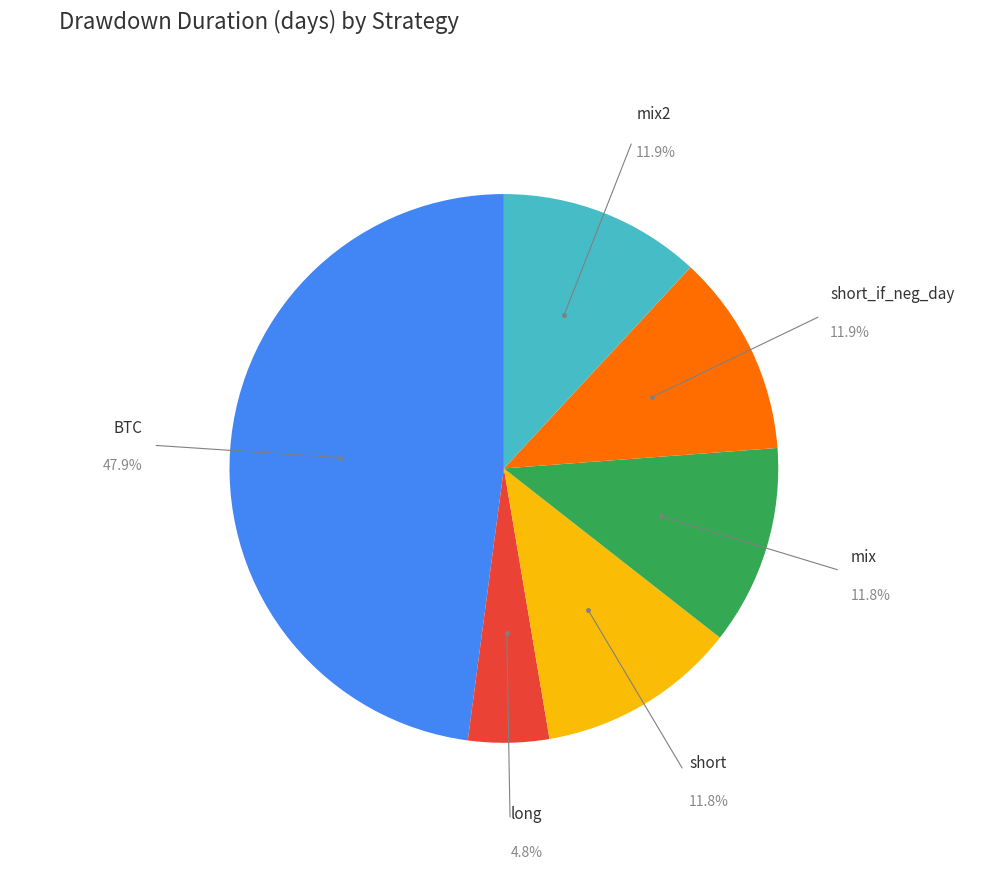

To the nearest percent, what is the average slice percentage?

17%